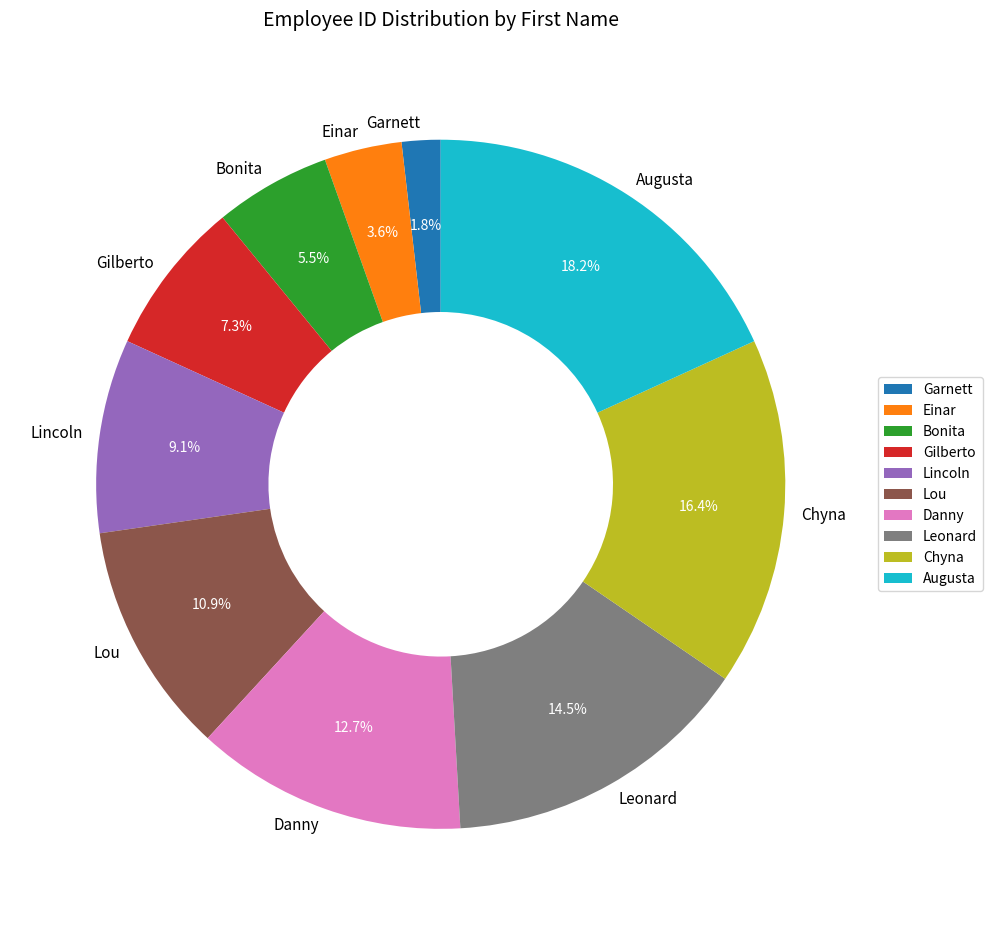

Count the number of slices in the pie.

10